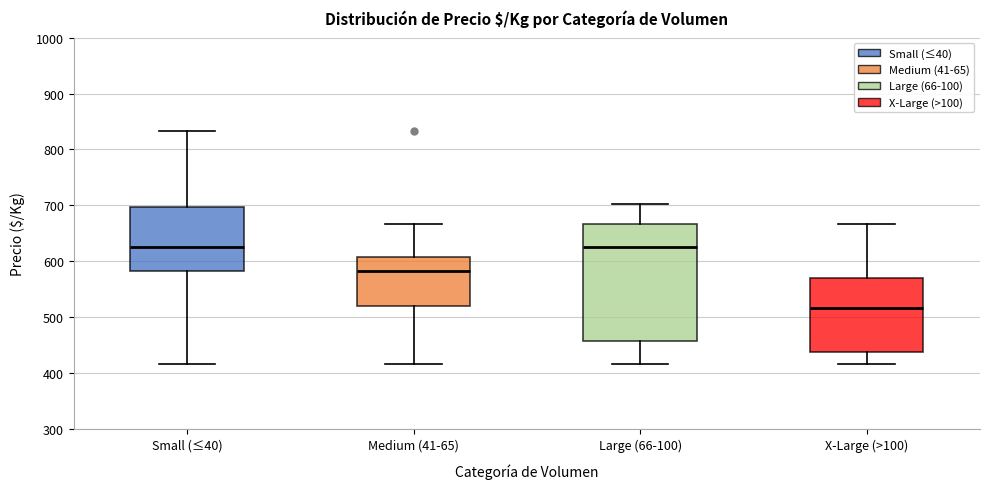

Reading left to right, read every box against the y-axis: the position of its median line, the range the box covers, and the ends of its whiskers. The values are not printed on the chart, so give them approximately, as read against the axis.

Small (≤40): median 630, box 580 to 700, whiskers 420 to 830
Medium (41-65): median 580, box 520 to 610, whiskers 420 to 670
Large (66-100): median 630, box 460 to 670, whiskers 420 to 700
X-Large (>100): median 520, box 440 to 570, whiskers 420 to 670